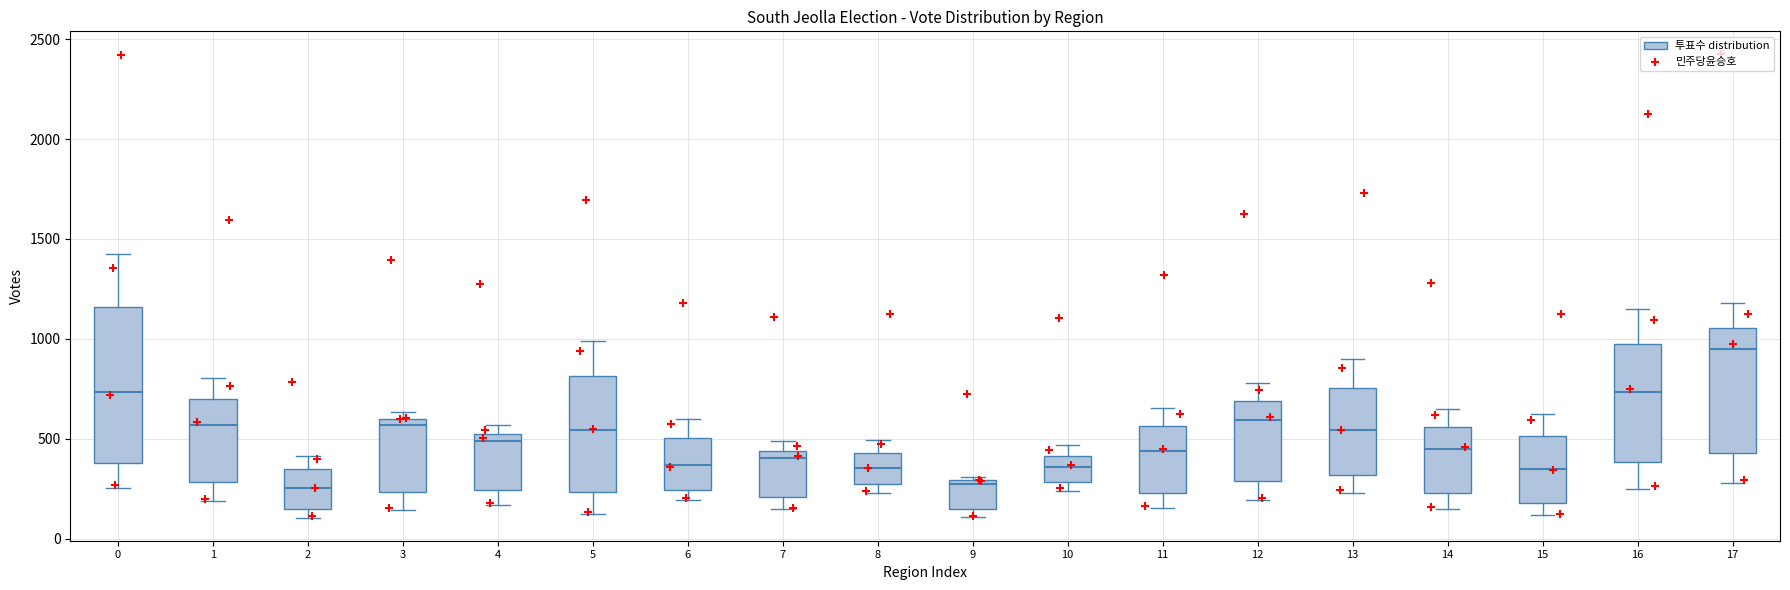

Reading left to right, read every box against the y-axis: the position of its median line, the range the box covers, and the ends of its whiskers. The values are not printed on the chart, so give them approximately, as read against the axis.

0: median 750, box 400 to 1150, whiskers 250 to 1400
1: median 550, box 300 to 700, whiskers 200 to 800
2: median 250, box 150 to 350, whiskers 100 to 400
3: median 550, box 250 to 600, whiskers 150 to 650
4: median 500 (just below the box's upper edge), box 250 to 500, whiskers 150 to 550
5: median 550, box 250 to 800, whiskers 150 to 1000
6: median 350, box 250 to 500, whiskers 200 to 600
7: median 400, box 200 to 450, whiskers 150 to 500
8: median 350, box 250 to 450, whiskers 250 (just below the box's lower edge) to 500
9: median 300 (just below the box's upper edge), box 150 to 300, whiskers 100 to 300 (just above the box's upper edge)
10: median 350, box 300 to 400, whiskers 250 to 450
11: median 450, box 250 to 550, whiskers 150 to 650
12: median 600, box 300 to 700, whiskers 200 to 800
13: median 550, box 300 to 750, whiskers 250 to 900
14: median 450, box 250 to 550, whiskers 150 to 650
15: median 350, box 200 to 500, whiskers 100 to 600
16: median 750, box 400 to 1000, whiskers 250 to 1150
17: median 950, box 450 to 1050, whiskers 300 to 1200